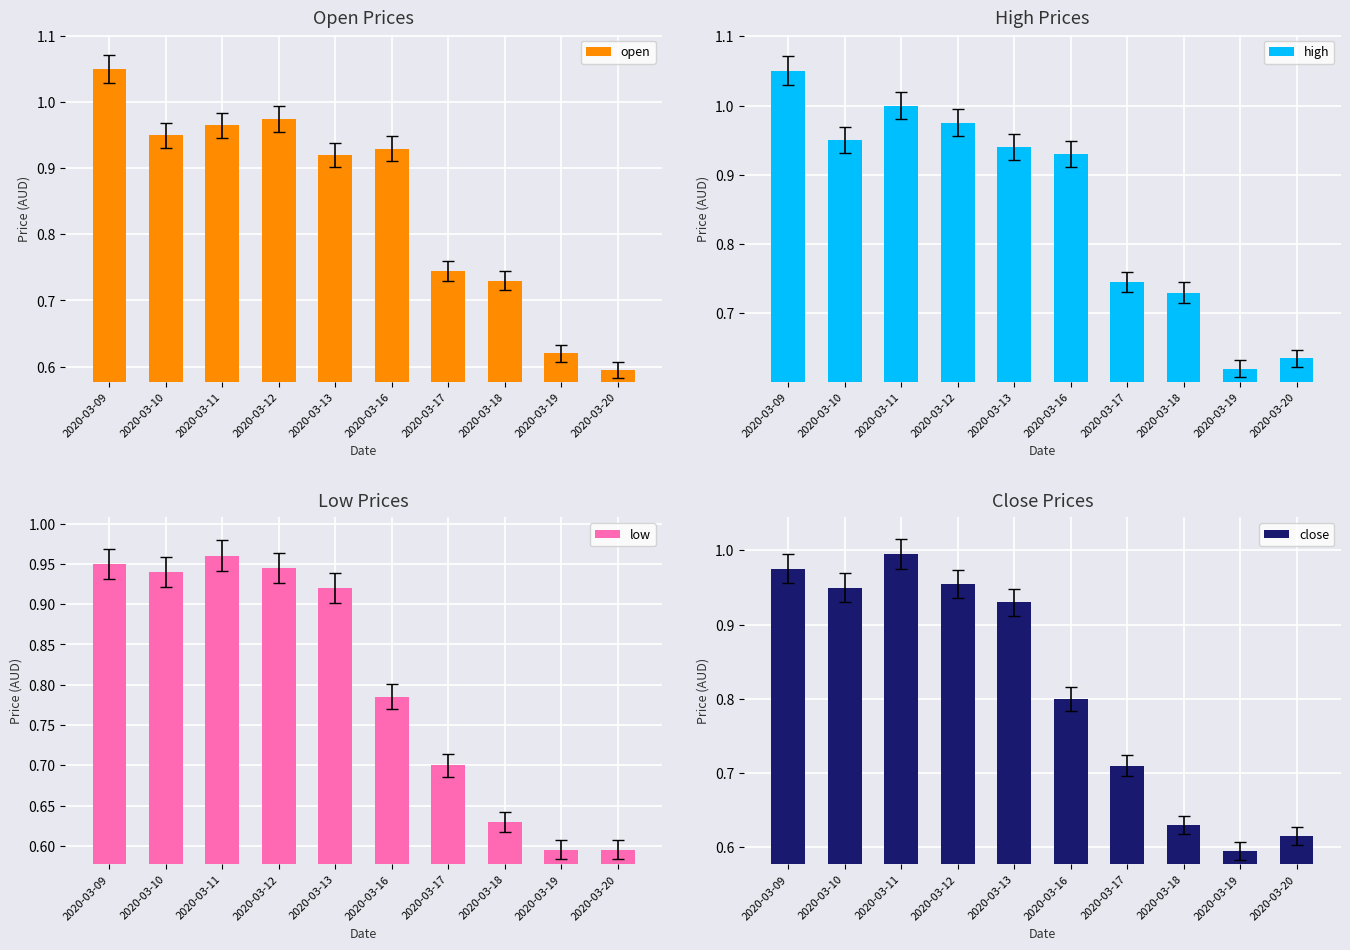

Which label corresponds to the smallest value in the chart?

2020-03-20